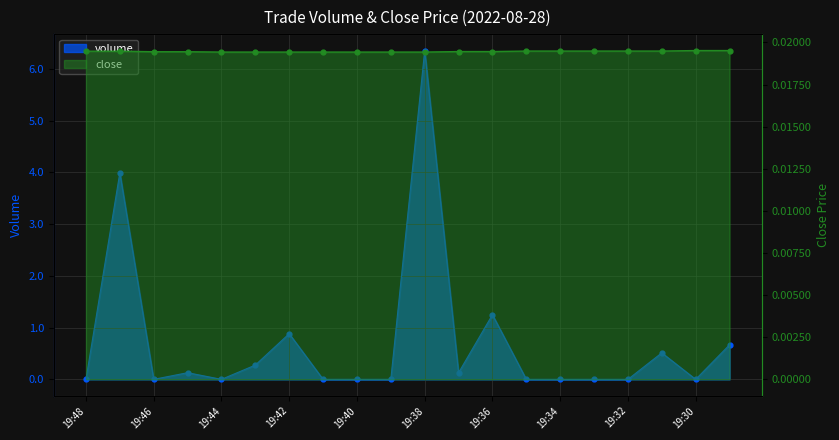

Which series has the largest total across all categories?

volume